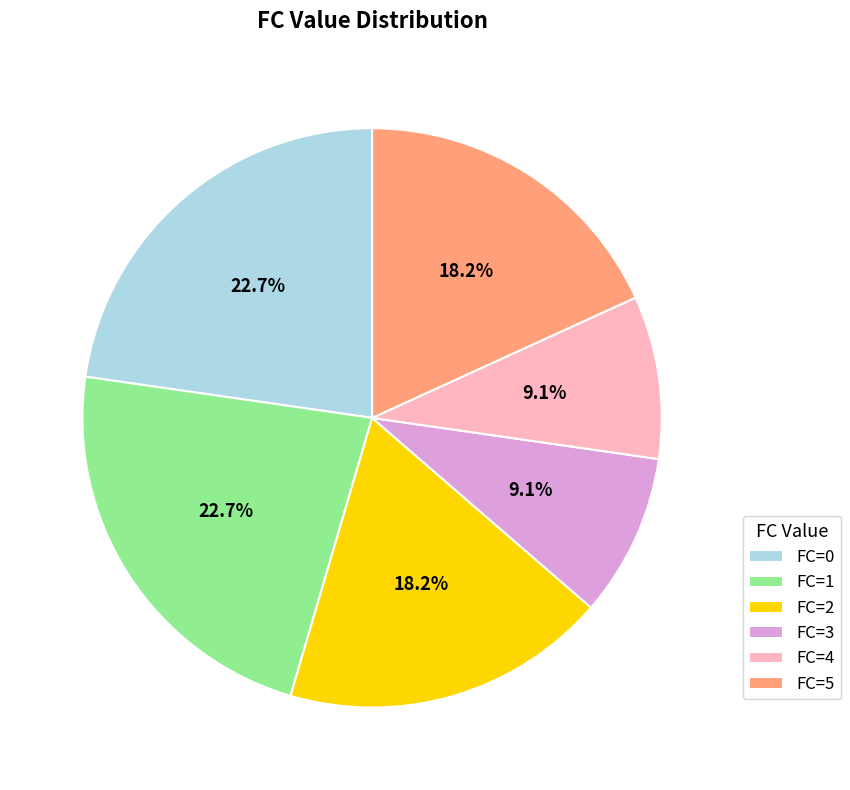

Is there any slice that represents more than half of the pie?

No